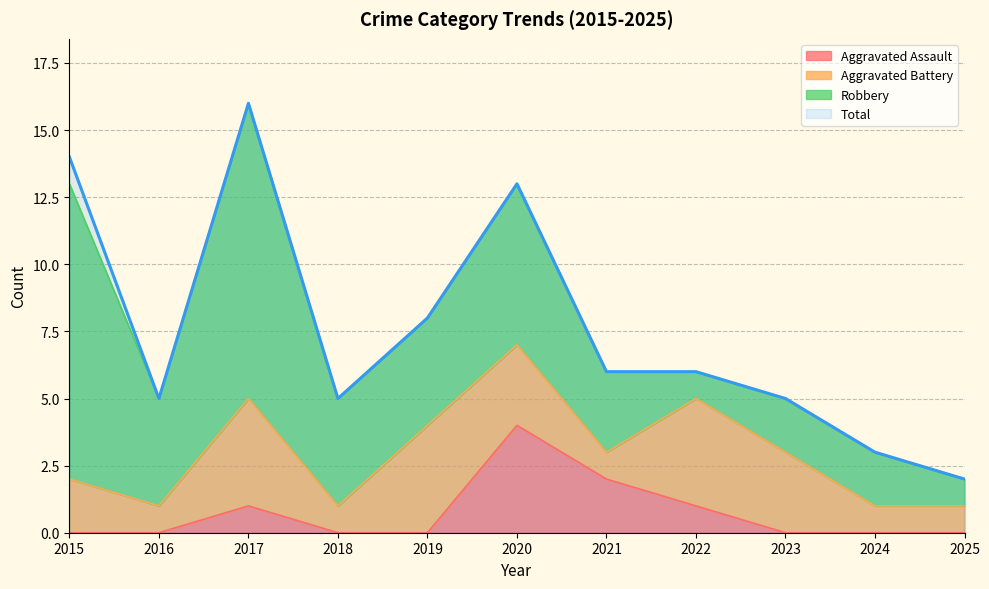

How many values in Aggravated Assault are above zero?

4